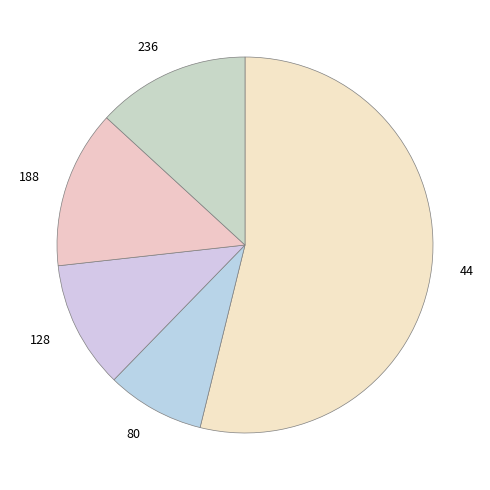

True or false: 80 accounts for 8% of the total.

True